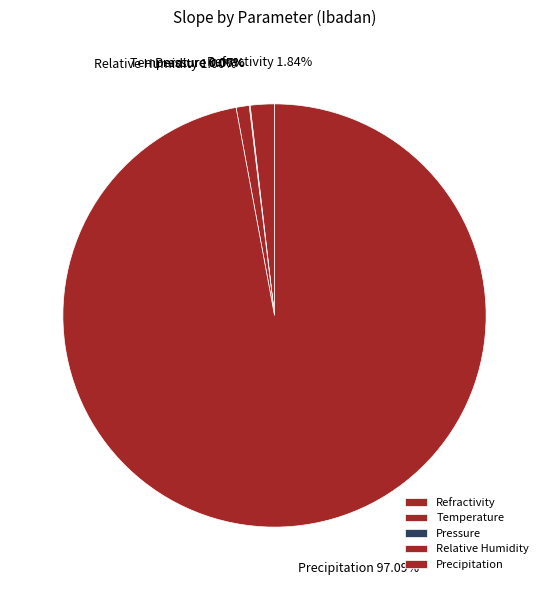

How many slices are in this pie chart?

5